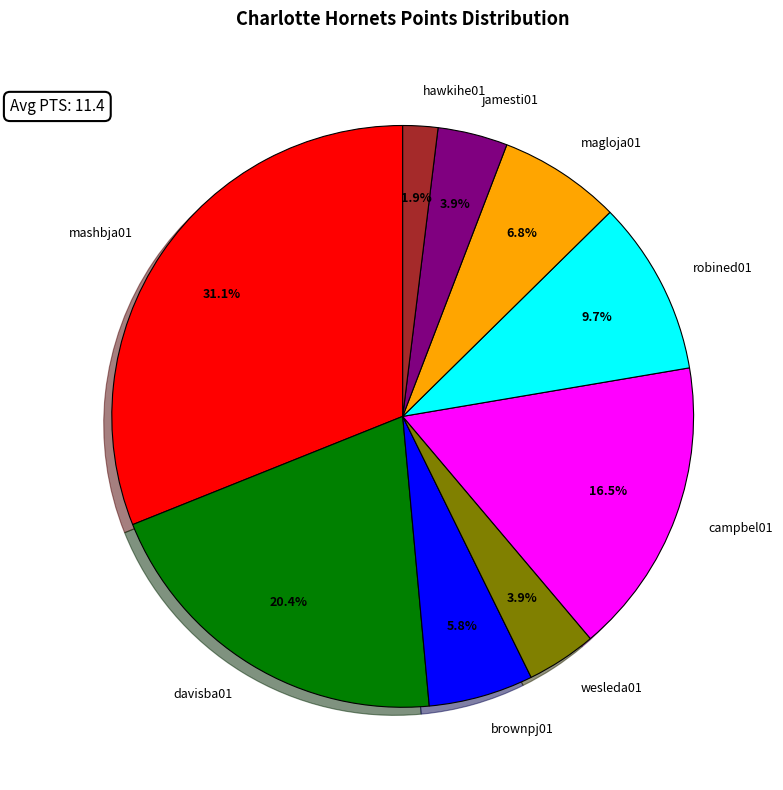

Is there any slice that represents more than half of the pie?

No